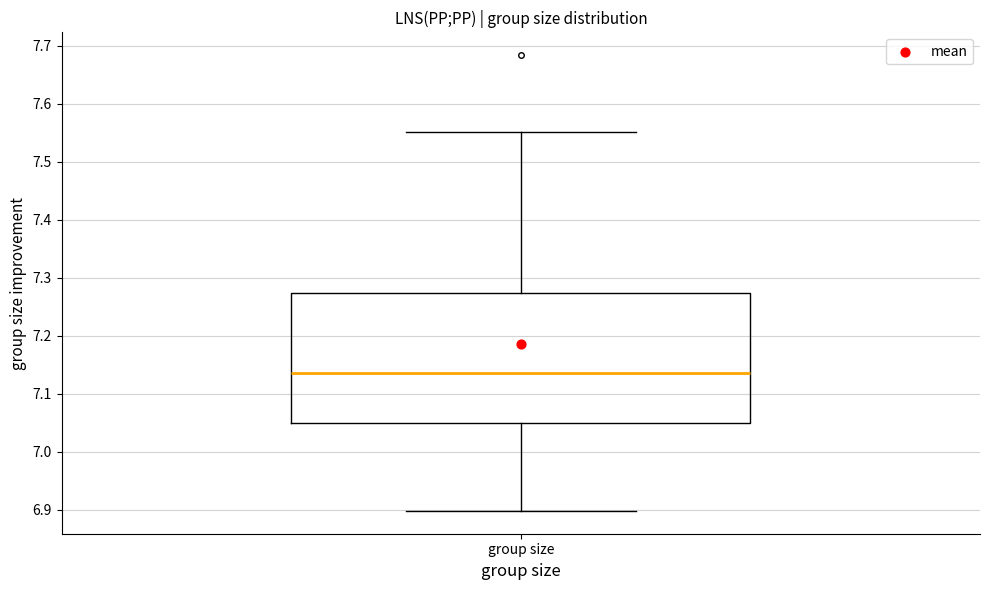

Transcribe this box plot: give where the median line is, the range the box spans, and where the two whiskers end, as read against the y-axis. The values are not printed on the chart, so give them approximately, as read against the axis.

median 7.14, box 7.05 to 7.27, whiskers 6.90 to 7.55